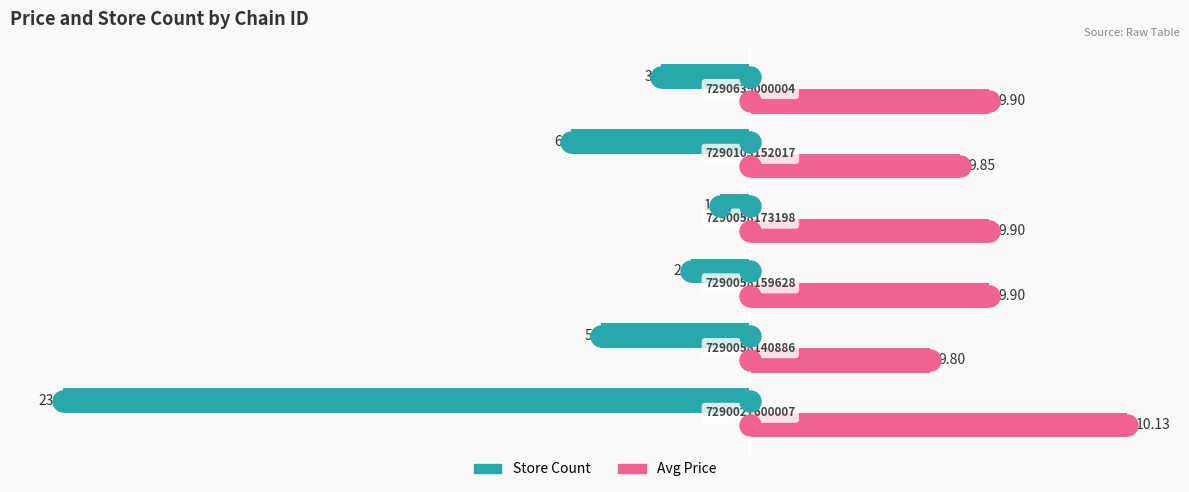

What are all the series names shown in the legend?

Store Count, Avg Price